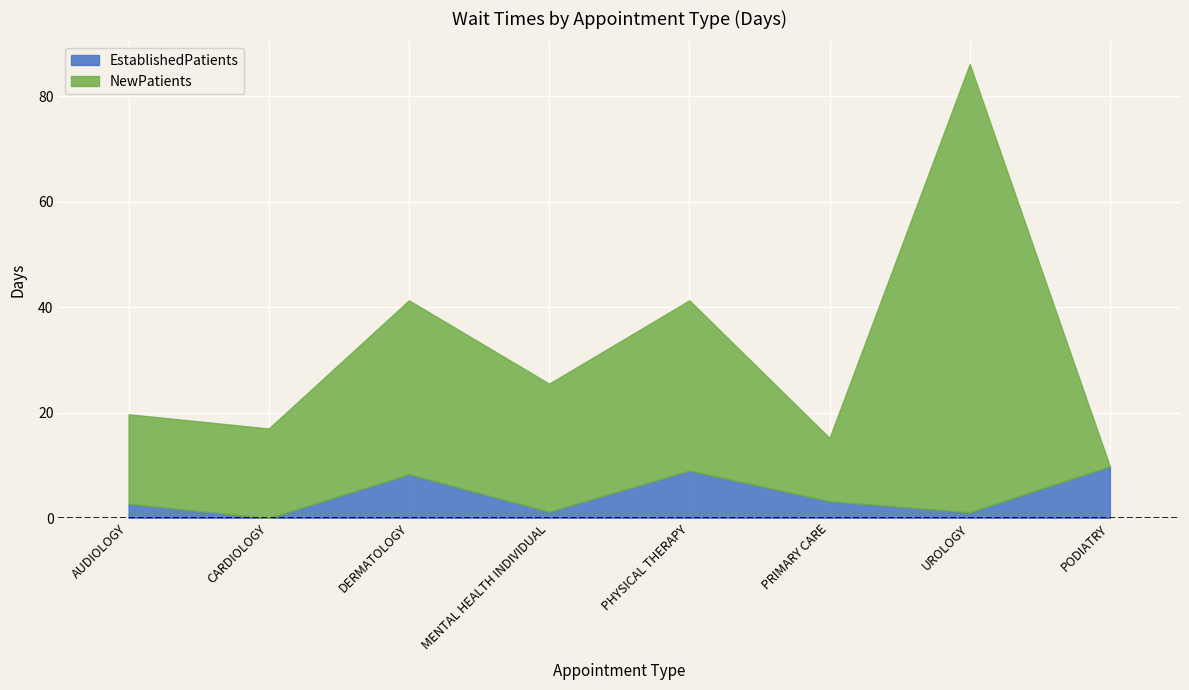

Is the value of EstablishedPatients at DERMATOLOGY greater than the value of NewPatients at PODIATRY?

Yes